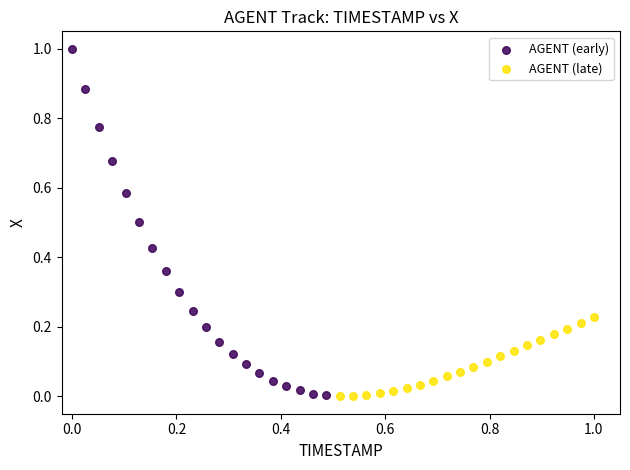

What are all the series names shown in the legend?

AGENT (early), AGENT (late)